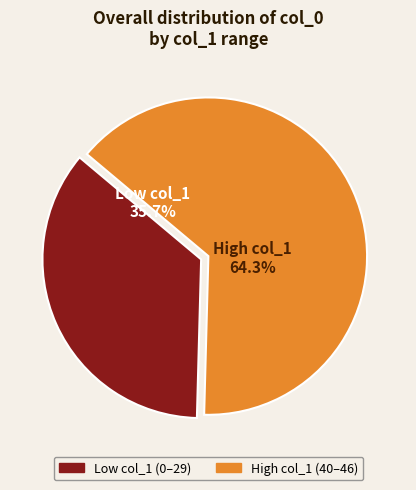

Does 43 account for over 50% of the chart?

No